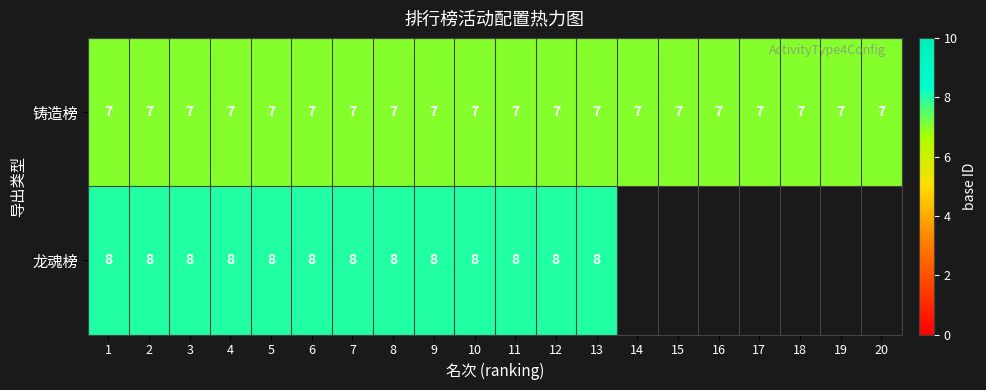

Which label corresponds to the largest value in the chart?

1